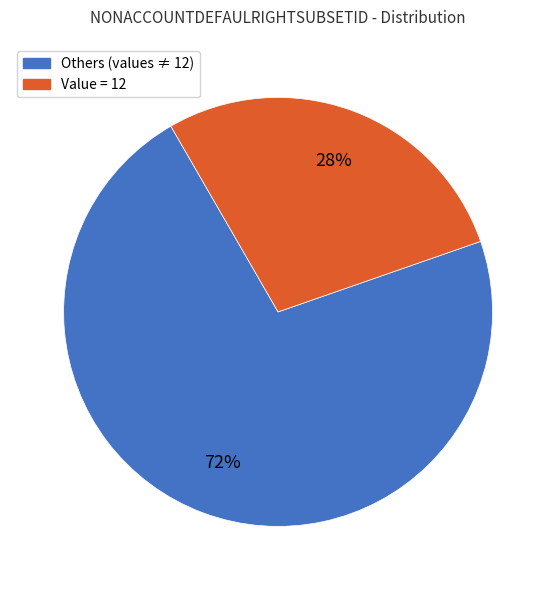

Is there any slice that represents more than half of the pie?

Yes